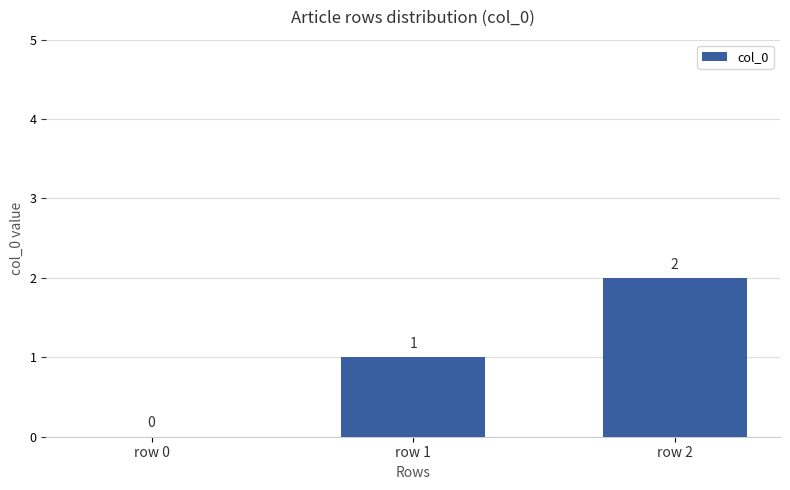

Reading left to right, extract all data points from this chart.

0	1	2